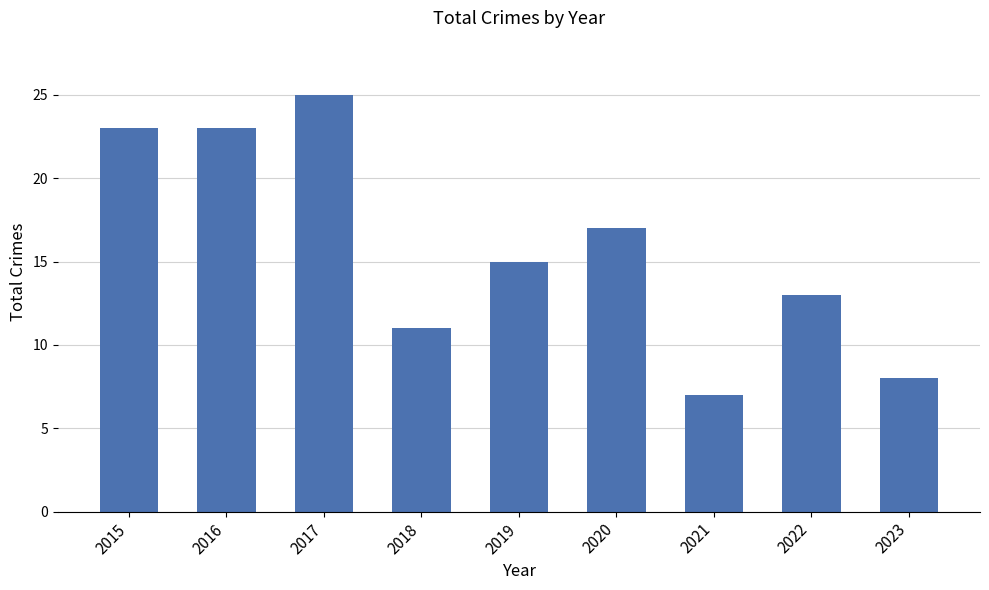

Read the value at 2019, to the nearest 5.

15